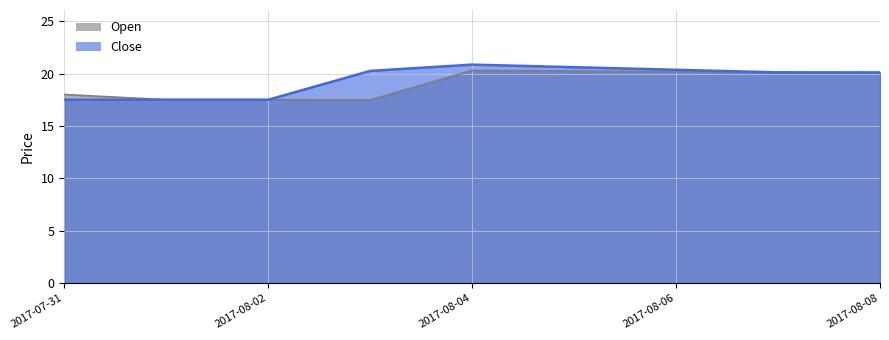

At which category is the sum across all series the highest?

2017-08-04